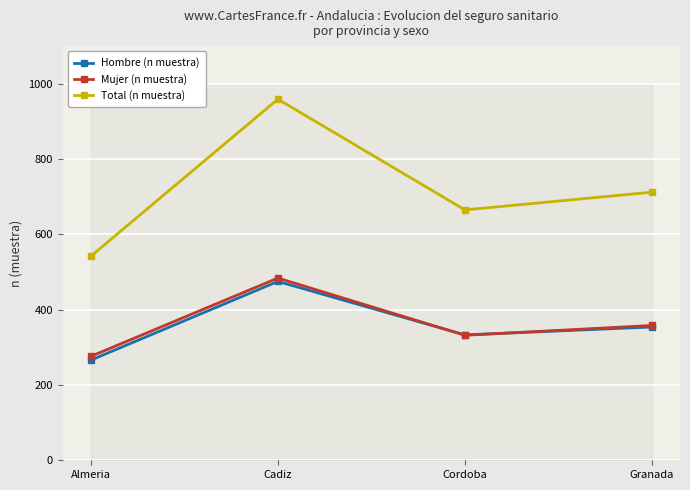

How many values in the Hombre (n muestra) series exceed 354?

1